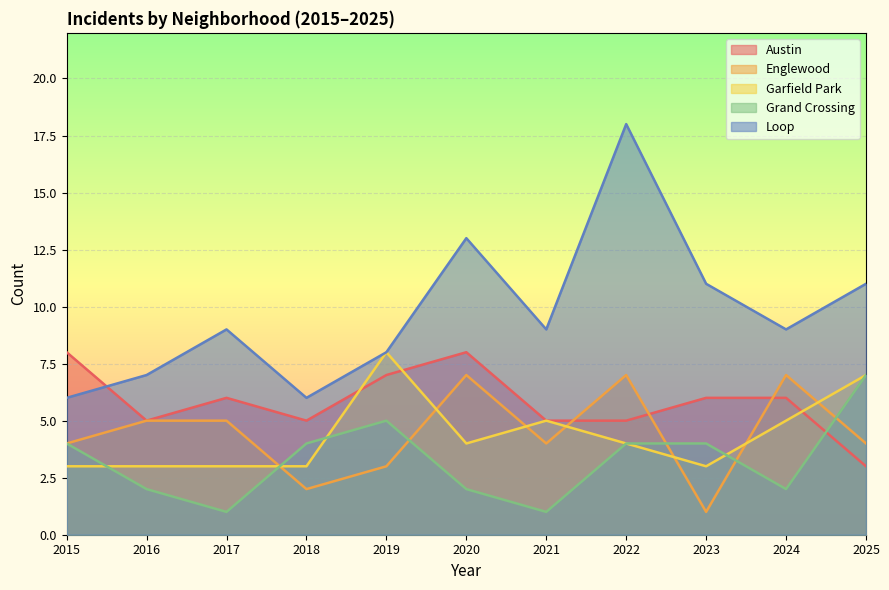

What is the difference between the highest and lowest values at 2019?

5